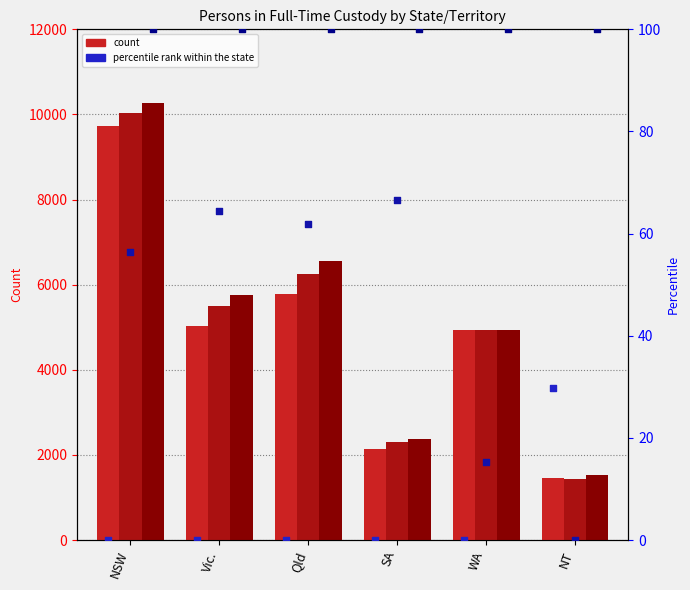

What is the total value across all series at Vic.?

16467.4